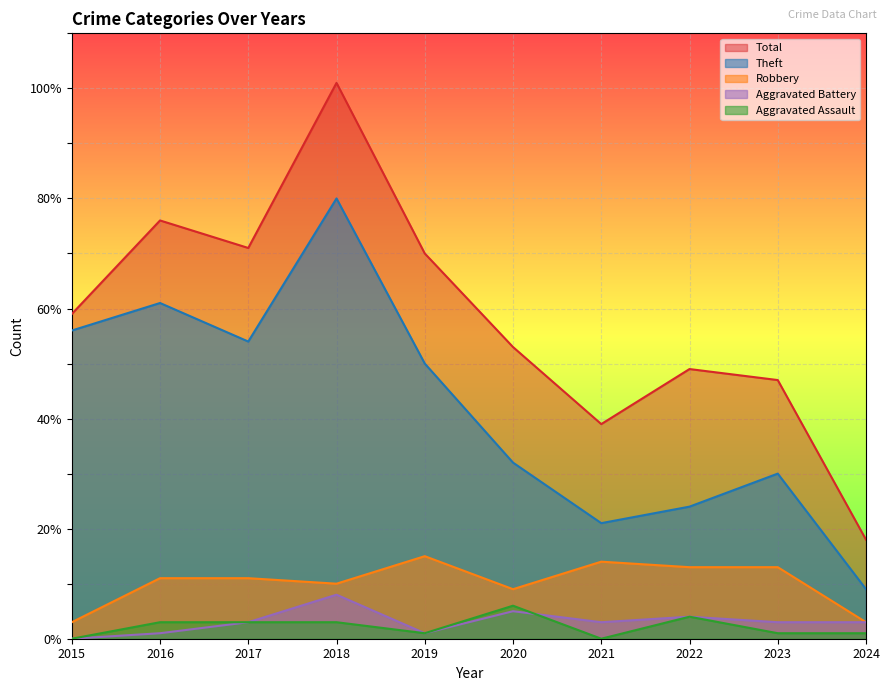

What is the sum of all Total values?

583